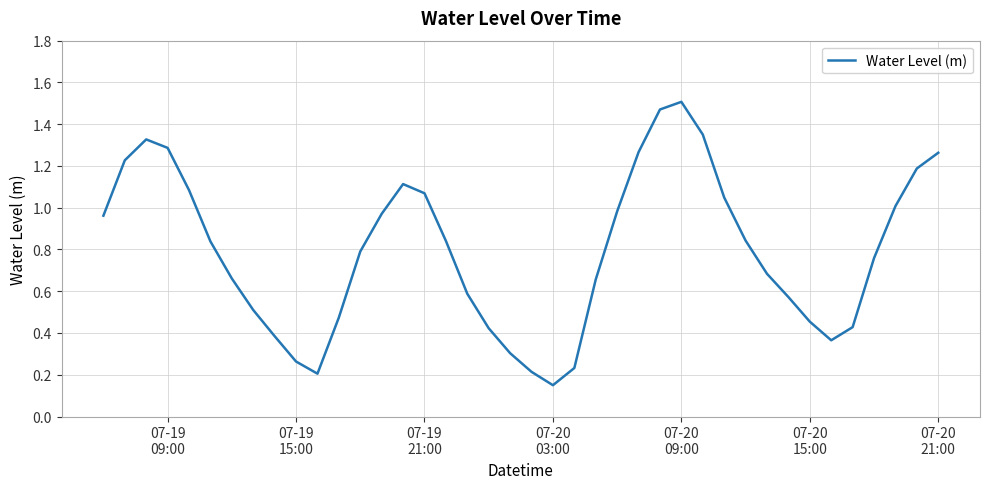

Reading left to right, transcribe all the data shown in this chart.

1.0	1.2	1.3	1.3	1.1	0.8	0.7	0.5	0.4	0.3	0.2	0.5	0.8	1.0	1.1	1.1	0.8	0.6	0.4	0.3	0.2	0.1	0.2	0.7	1.0	1.3	1.5	1.5	1.4	1.0	0.8	0.7	0.6	0.5	0.4	0.4	0.8	1.0	1.2	1.3